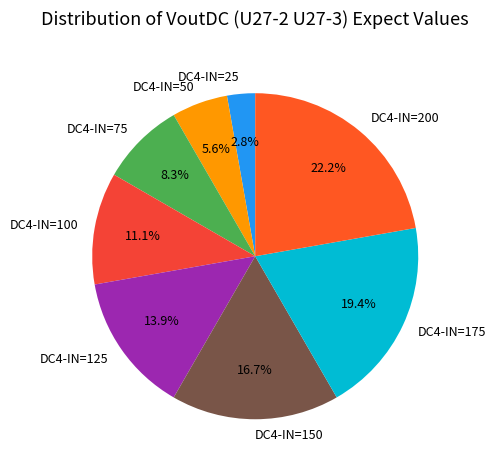

Rank the categories by value from highest to lowest.

DC4-IN=200, DC4-IN=175, DC4-IN=150, DC4-IN=125, DC4-IN=100, DC4-IN=75, DC4-IN=50, DC4-IN=25